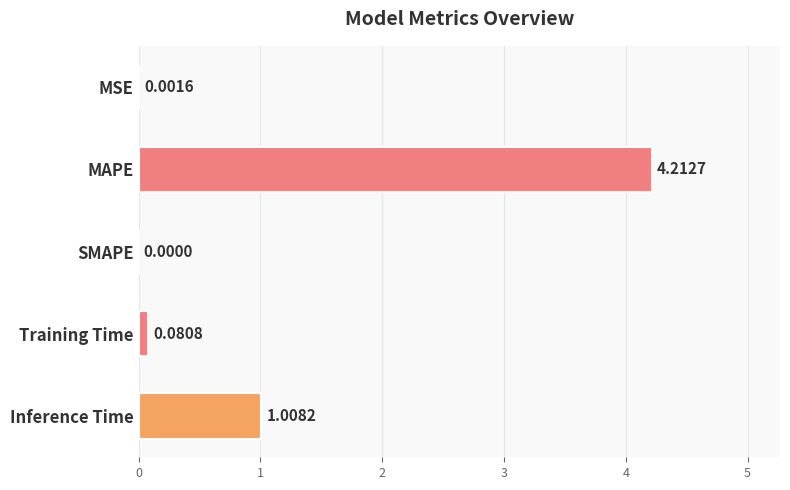

What is the sum of all values?

5.3